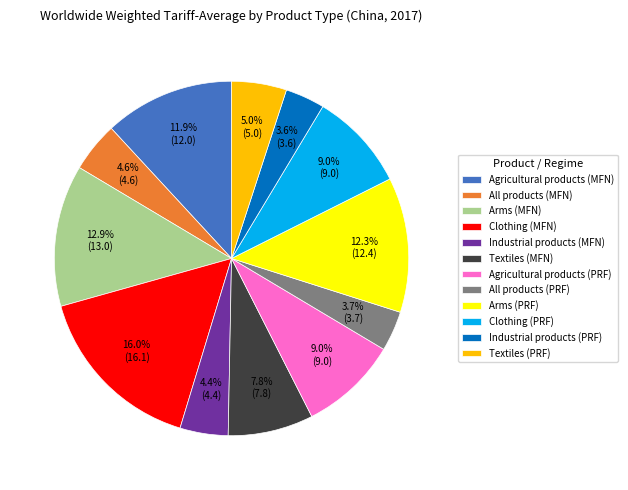

Which category has the biggest portion of the pie?

Clothing (MFN)